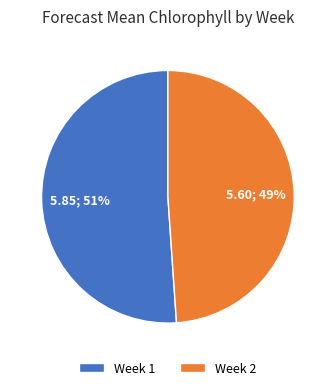

Rank the categories by value from highest to lowest.

Week 1, Week 2